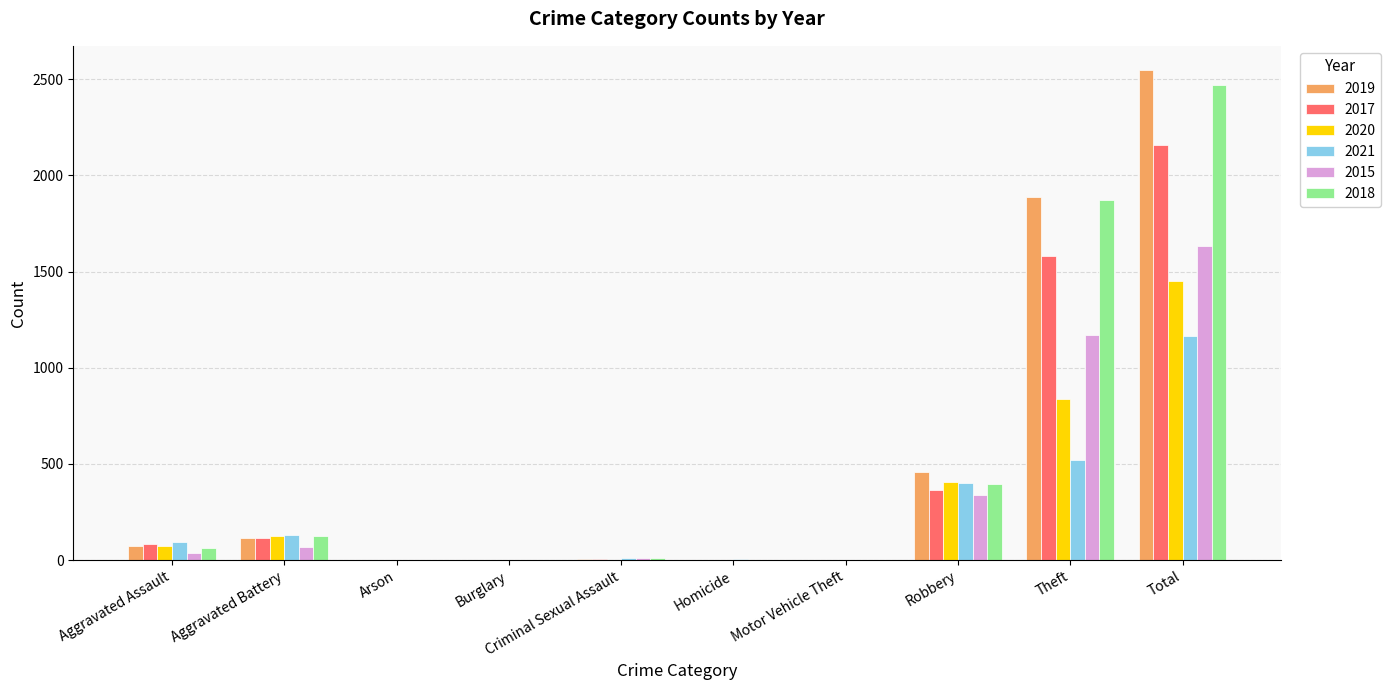

The value of 2019 at Total is 1271. True or false?

False